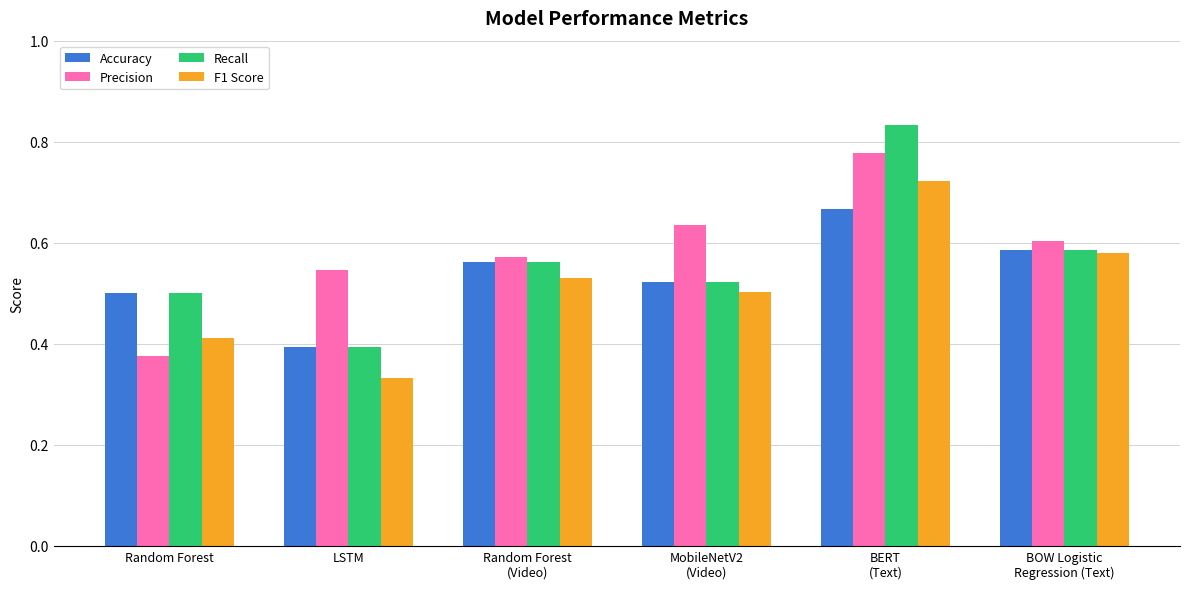

What is the sum of all F1 Score values?

3.1